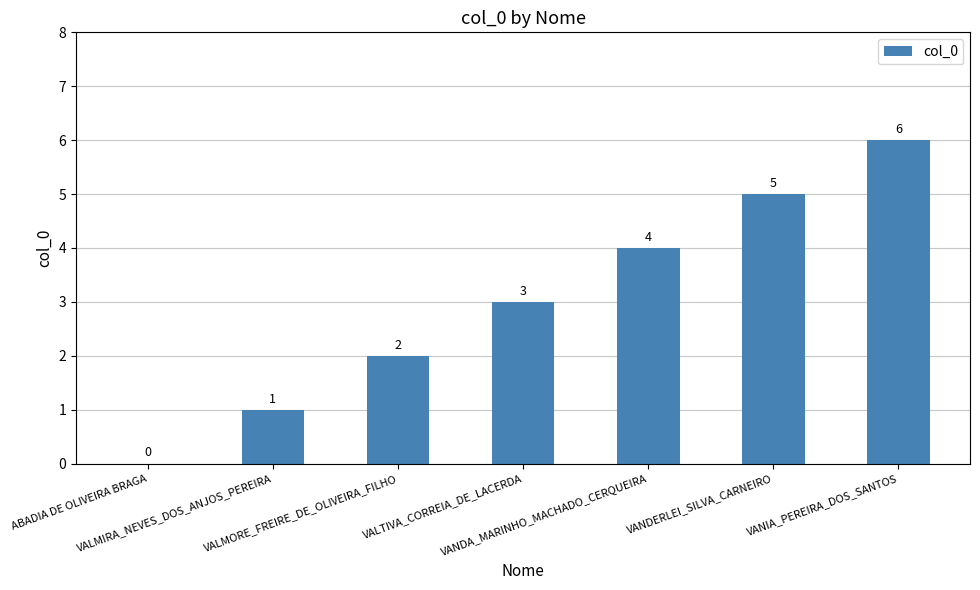

What is the change in value from VALMORE_FREIRE_DE_OLIVEIRA_FILHO to VANIA_PEREIRA_DOS_SANTOS?

+4